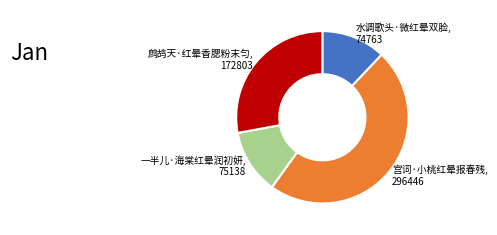

Does any single category account for the majority?

No